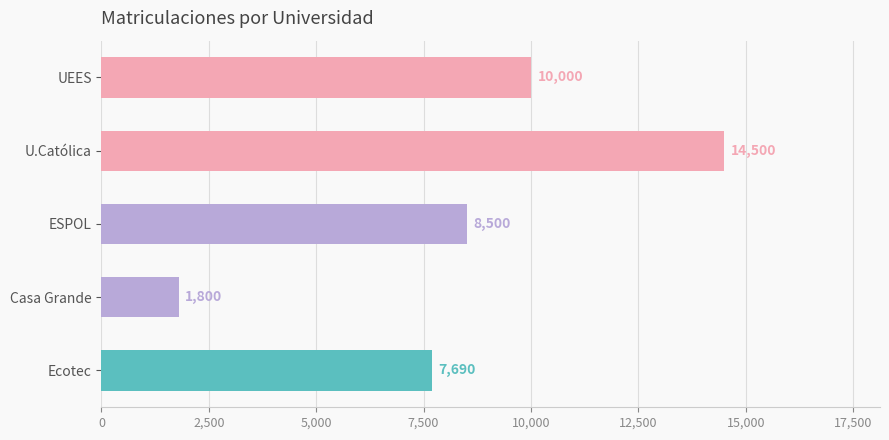

Does the chart contain any negative values?

No